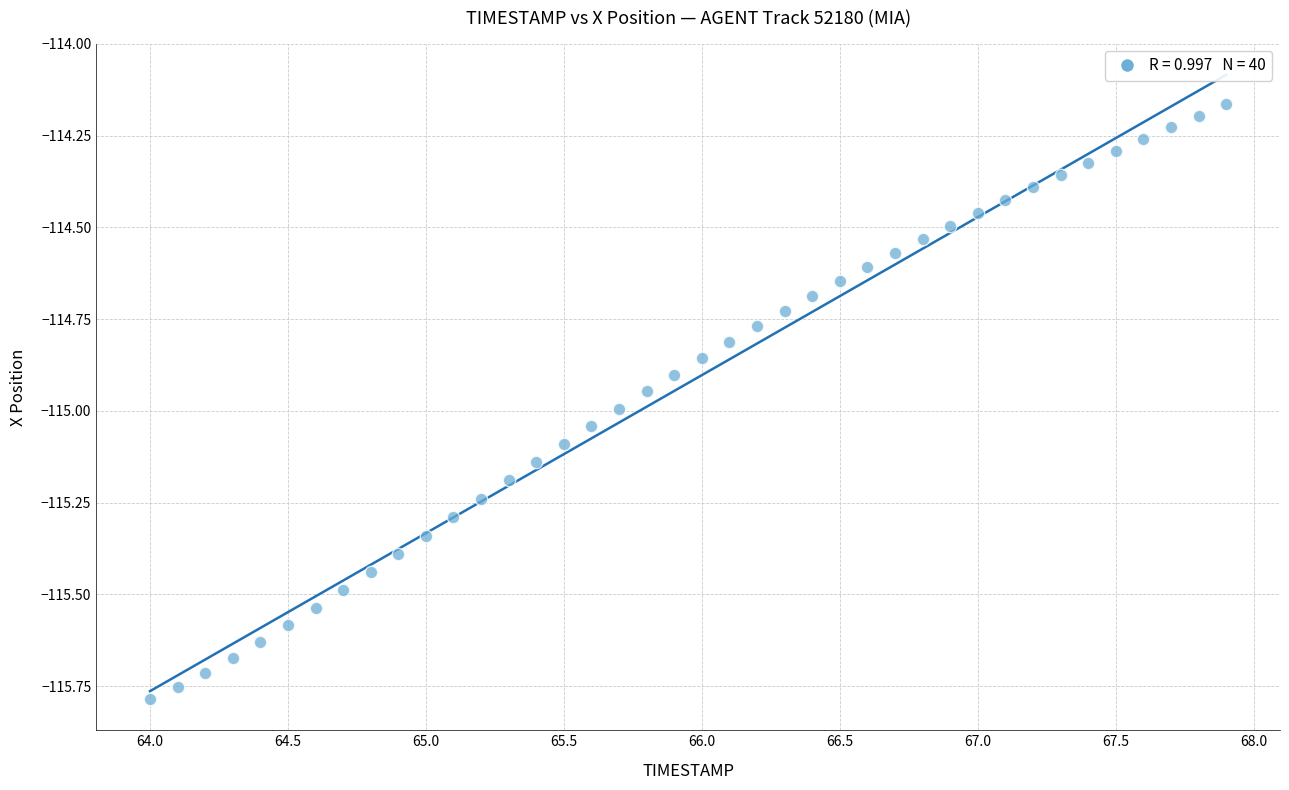

What is the range of Y values (max minus min)?

1.6